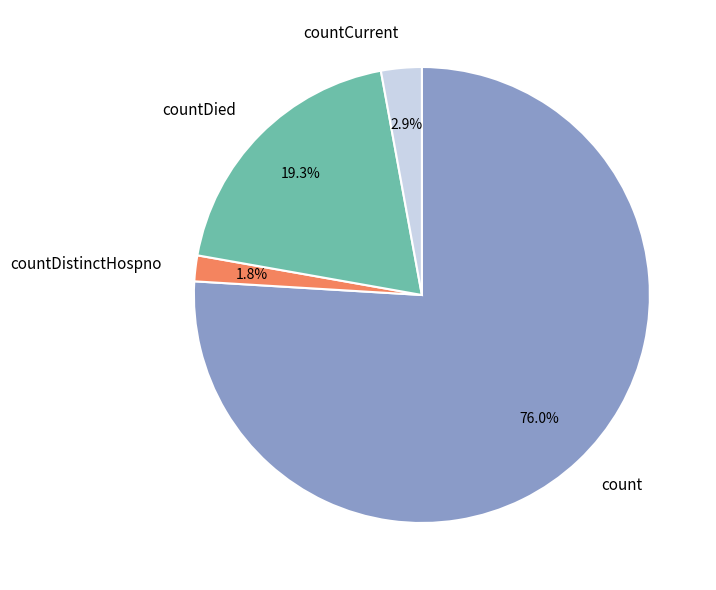

What portion of the pie excludes countDied?

80.7%